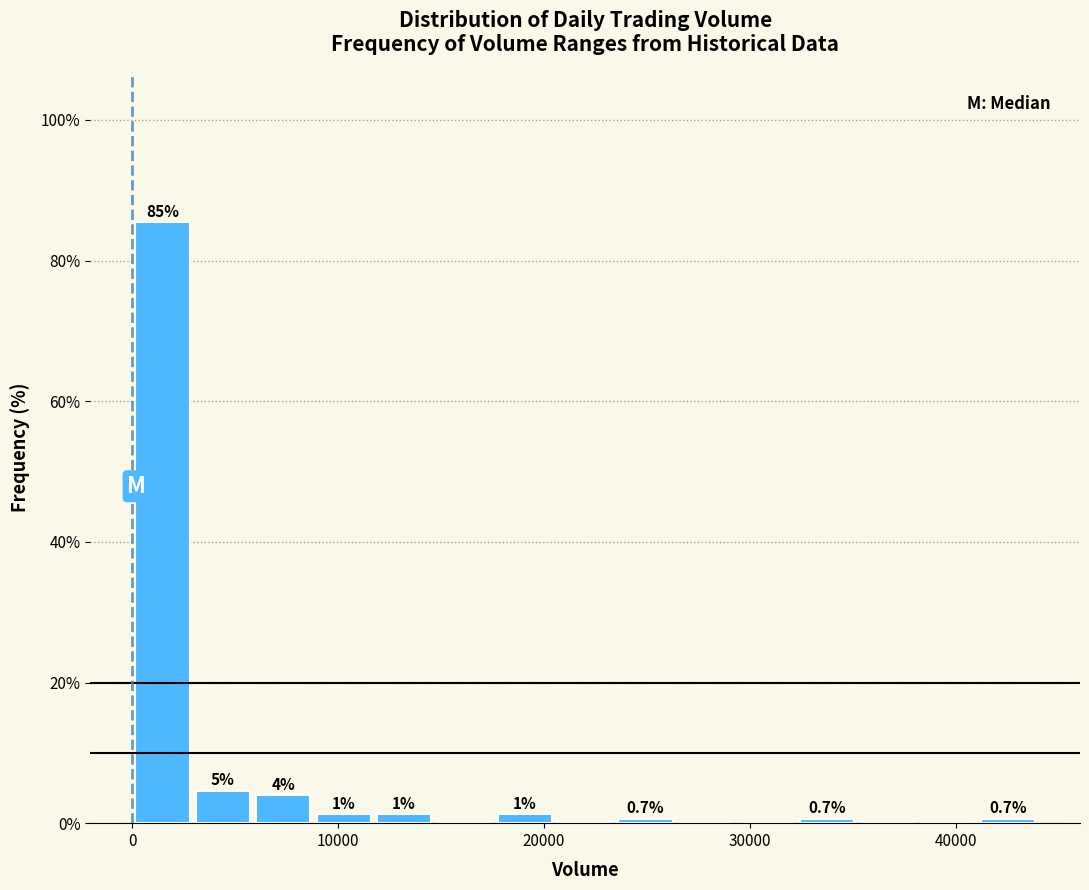

Read against the x-axis, roughly where is the centre of the tallest bar?

1000